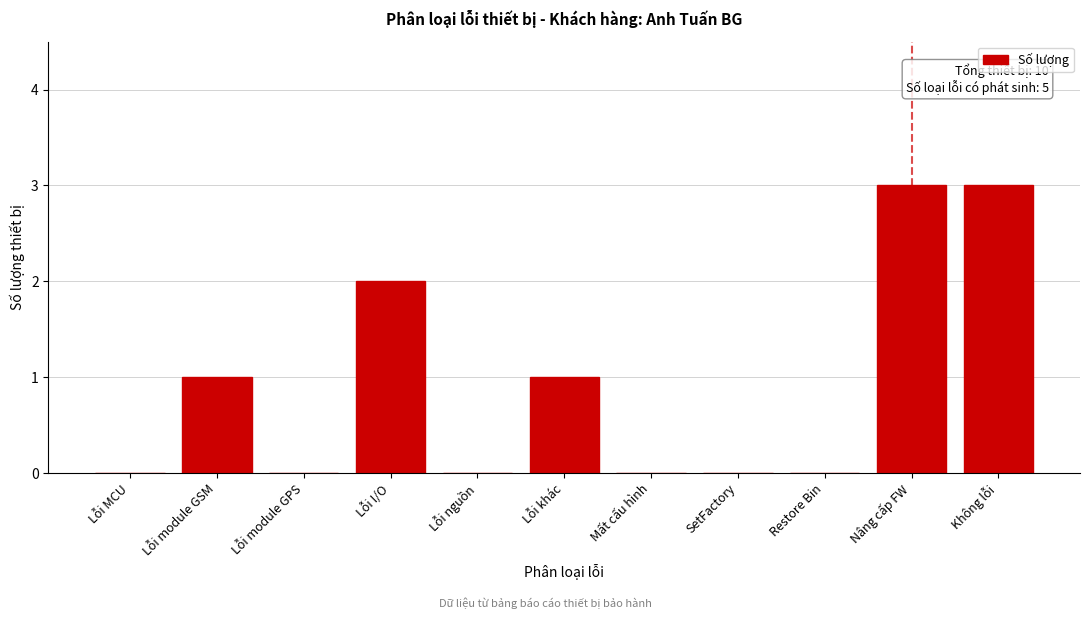

Reading right to left, list all the values displayed in this chart.

Không lỗi=3	Nâng cấp FW=3	Restore Bin=0	SetFactory=0	Mất cấu hình=0	Lỗi khác=1	Lỗi nguồn=0	Lỗi I/O=2	Lỗi module GPS=0	Lỗi module GSM=1	Lỗi MCU=0